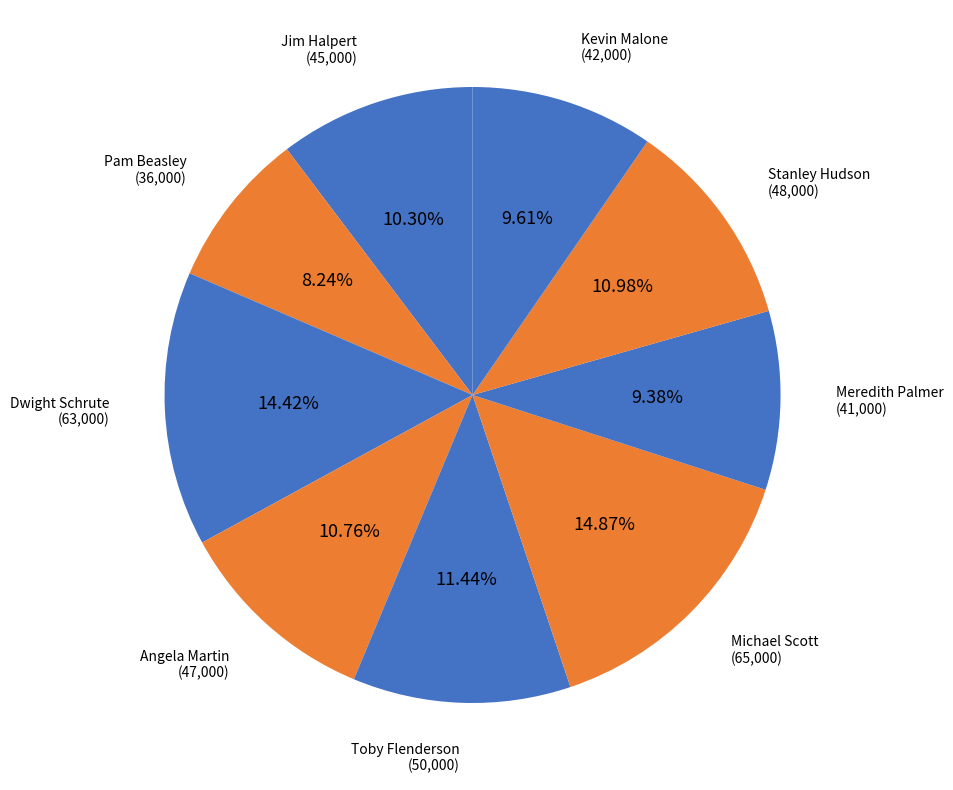

What percentage is the Kevin Malone slice, to the nearest percent?

10%